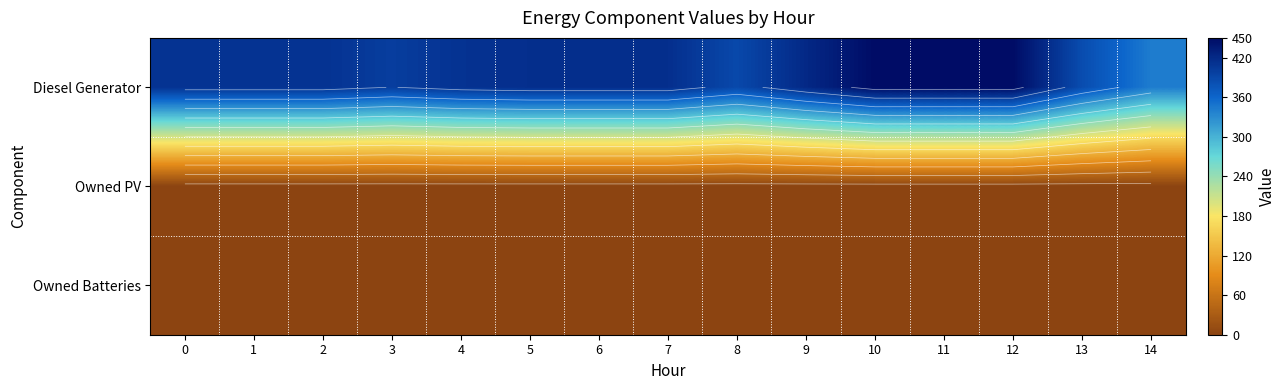

Is it true that row_0 equals 160 at 9?

False